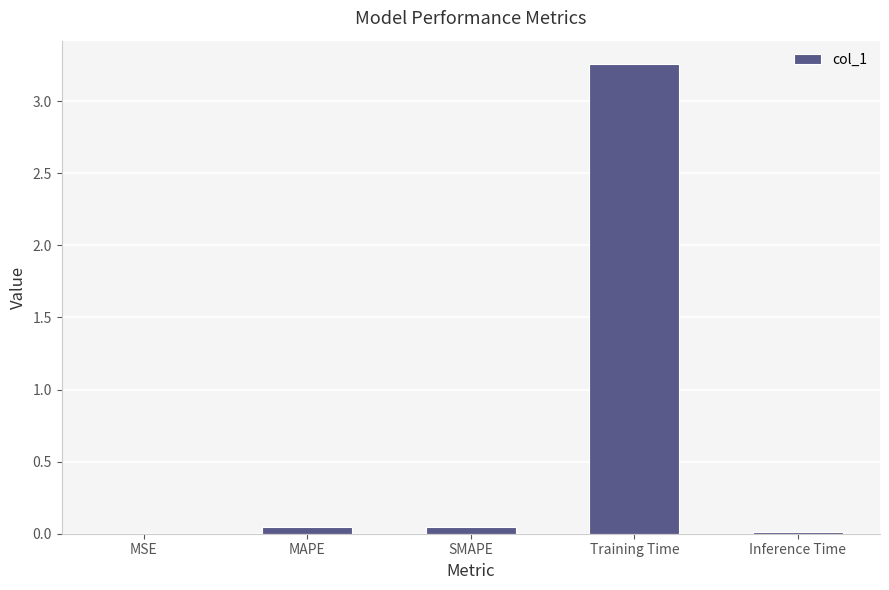

The chart shows a value of 0.0 at SMAPE. True or false?

True